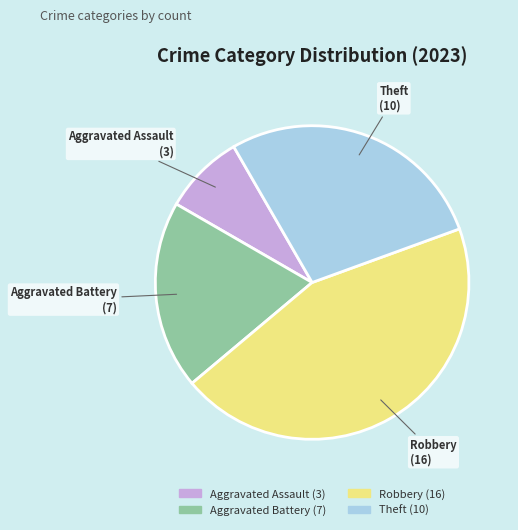

Which slice is the smallest?

Aggravated Assault